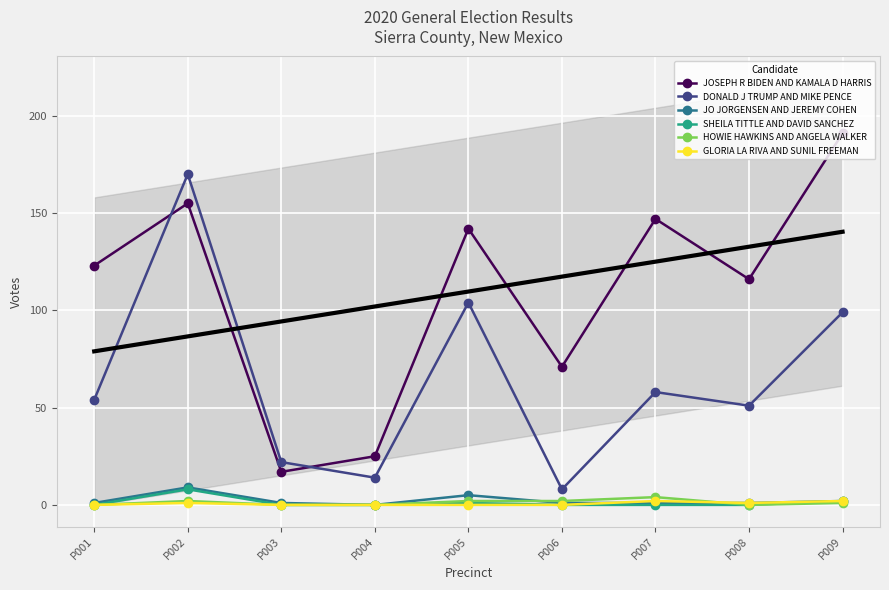

True or false: SHEILA TITTLE AND DAVID SANCHEZ and GLORIA LA RIVA AND SUNIL FREEMAN intersect in this chart.

False